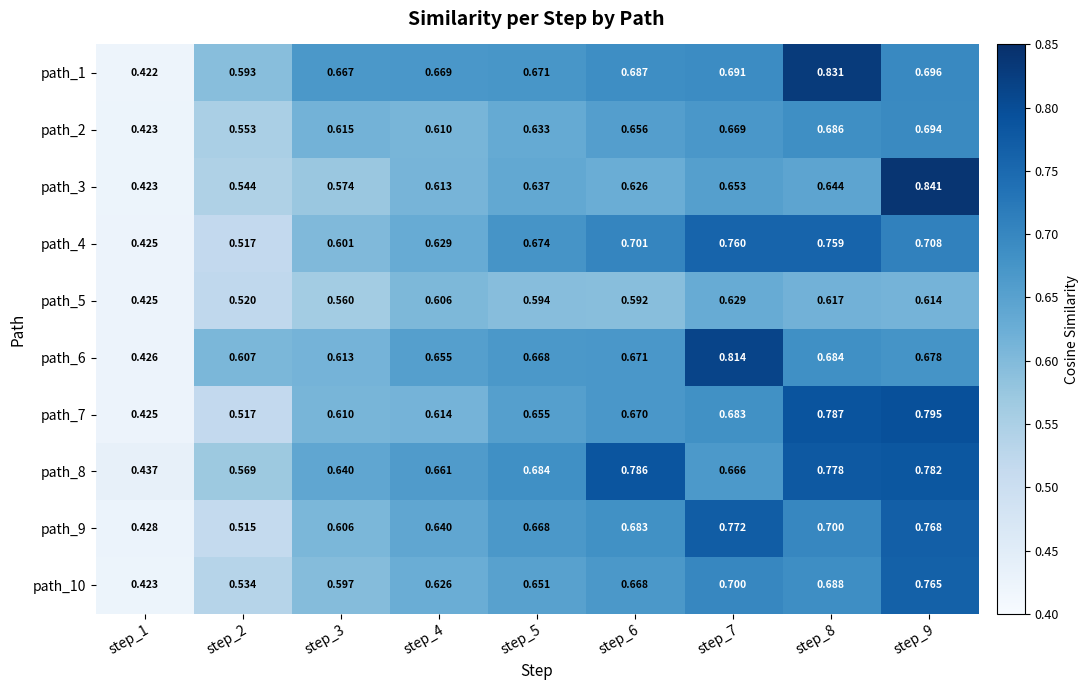

Is the value of path_10 at step_4 greater than the value of path_1 at step_2?

Yes